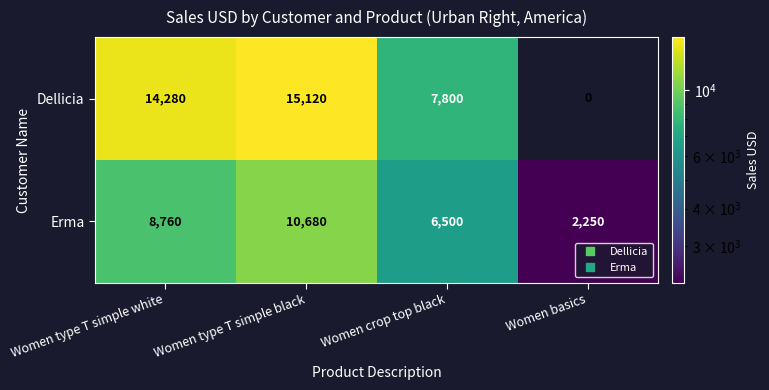

What is the difference between the second highest and second lowest values in the Dellicia series?

6480